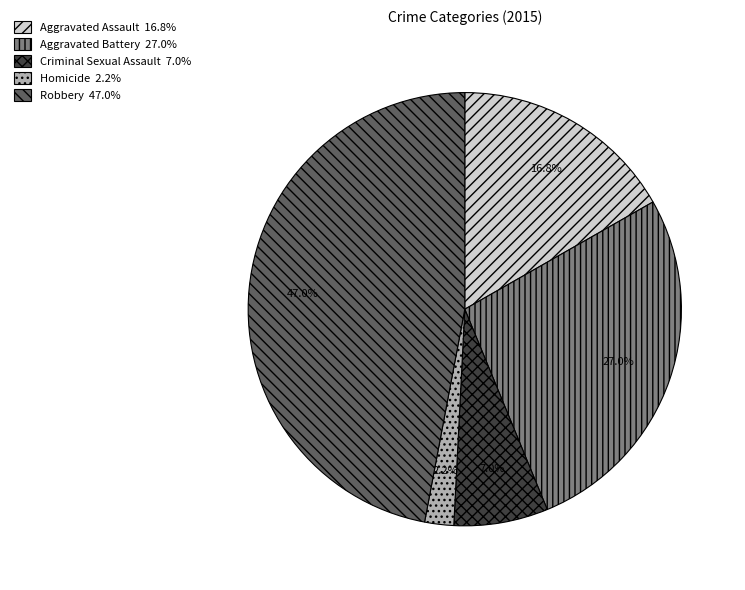

Is there any slice that represents more than half of the pie?

No